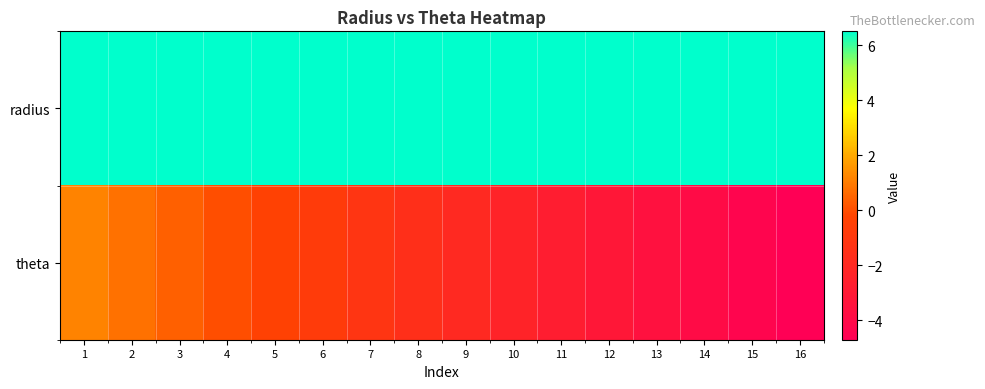

Reading right to left, list all the values displayed in this chart.

radius: 16=6.5	15=6.5	14=6.5	13=6.5	12=6.5	11=6.5	10=6.5	9=6.5	8=6.5	7=6.5	6=6.5	5=6.5	4=6.5	3=6.5	2=6.5	1=6.5
theta: 16=-4.7	15=-4.3	14=-3.9	13=-3.5	12=-3.1	11=-2.7	10=-2.4	9=-2.0	8=-1.6	7=-1.2	6=-0.8	5=-0.4	4=0.0	3=0.4	2=0.8	1=1.2